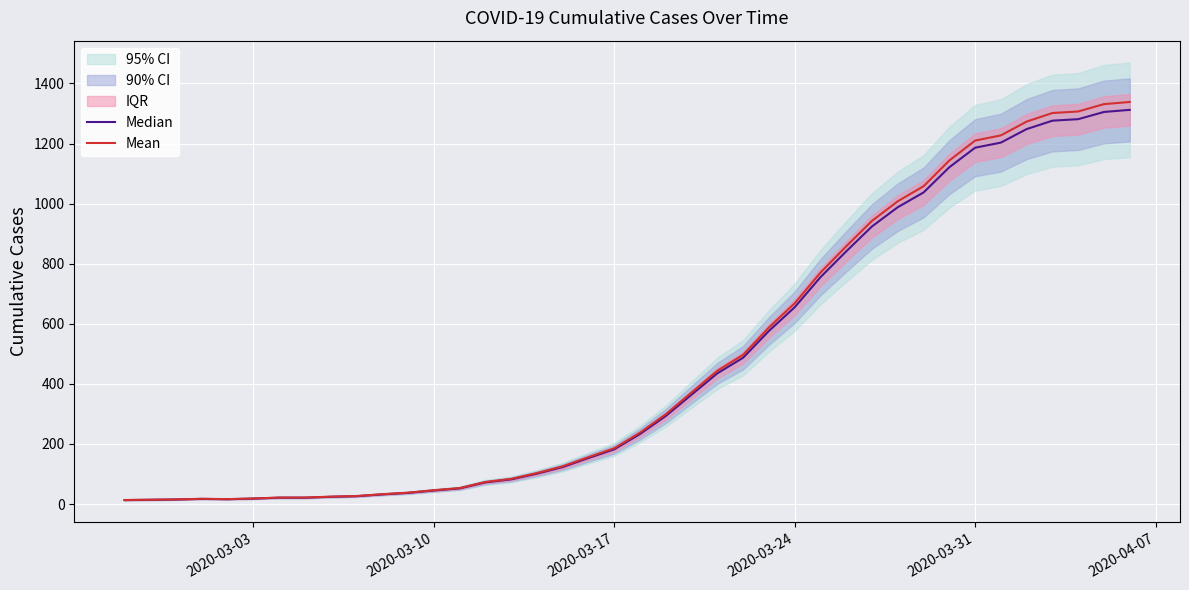

True or false: Mean and Median cross at least once.

False